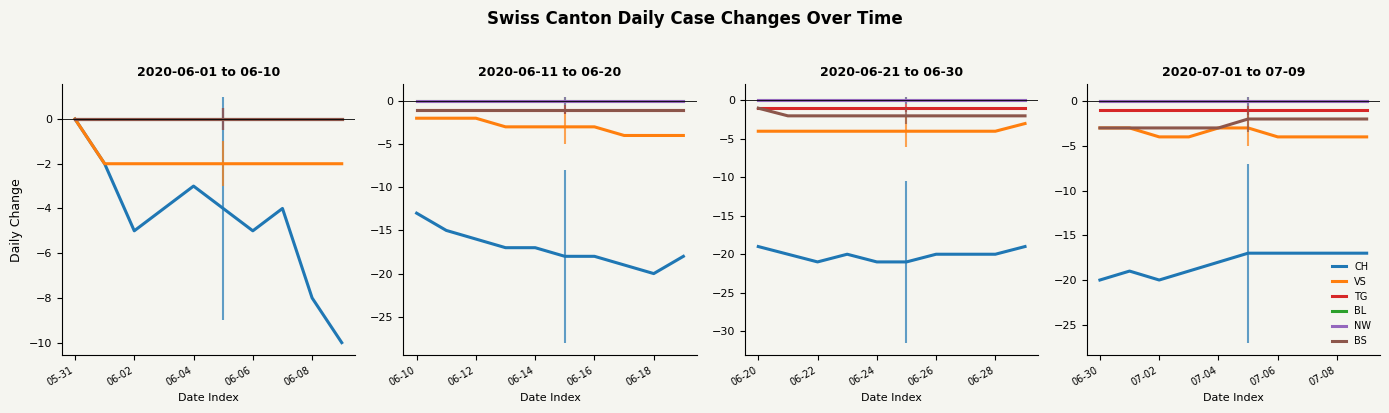

Between 06-04 and 5, which series saw the biggest shift?

CH